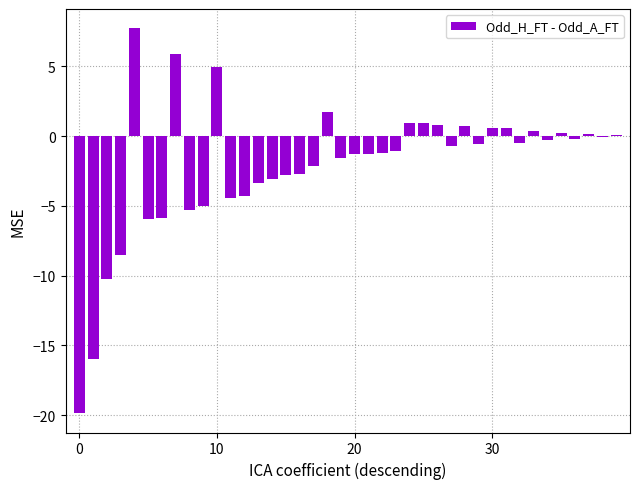

How many categories are shown in the chart?

40